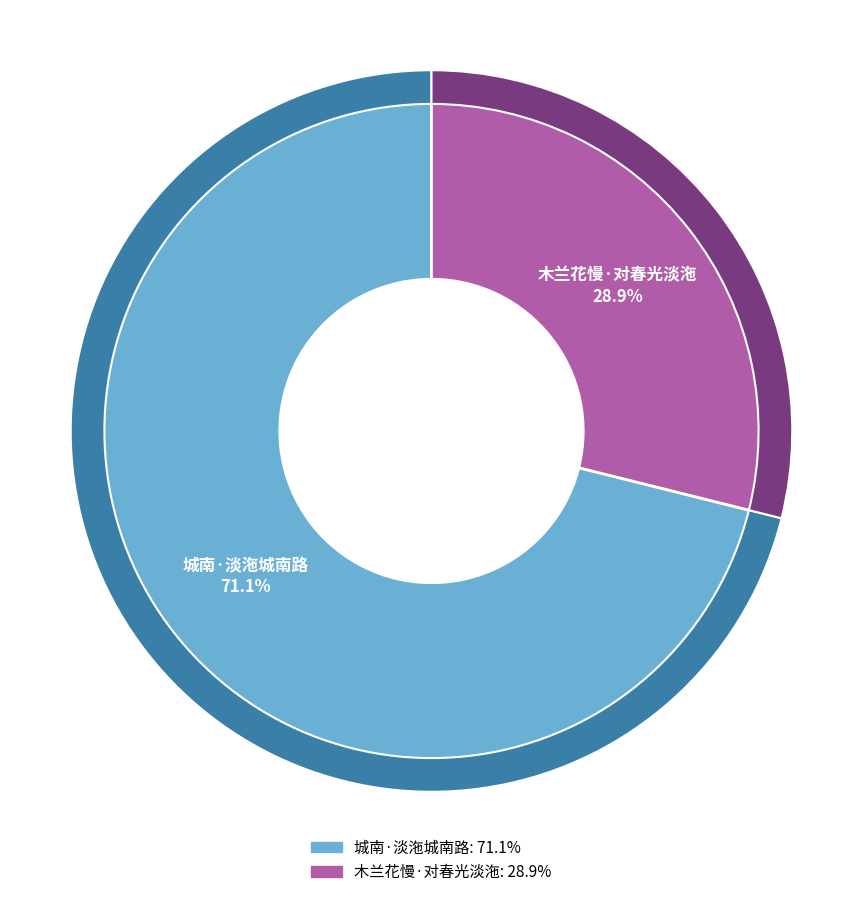

True or false: 木兰花慢·对春光淡沲 accounts for 40% of the total.

False